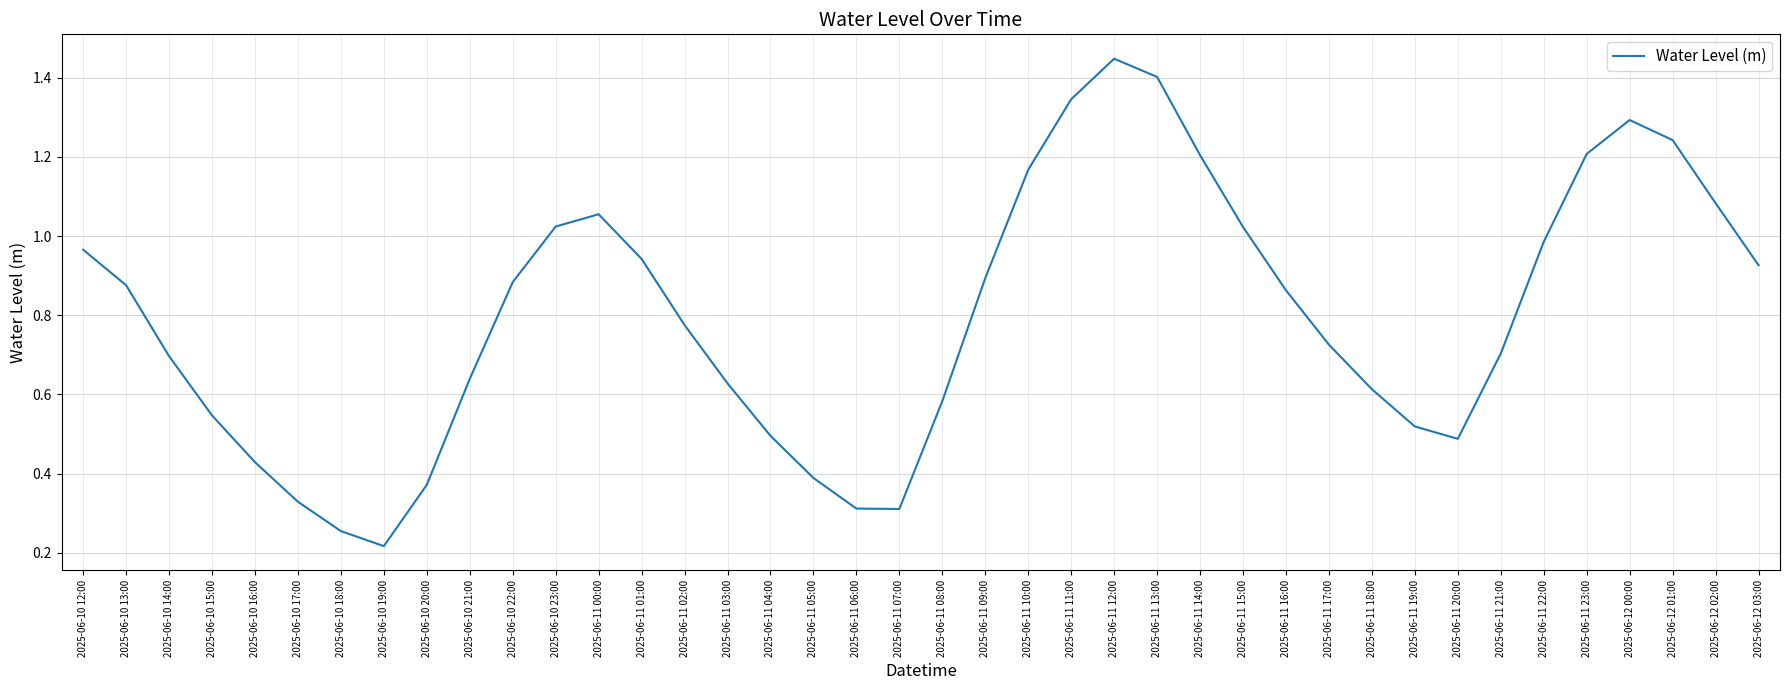

Where is the data nearest to the value 0?

2025-06-10 19:00